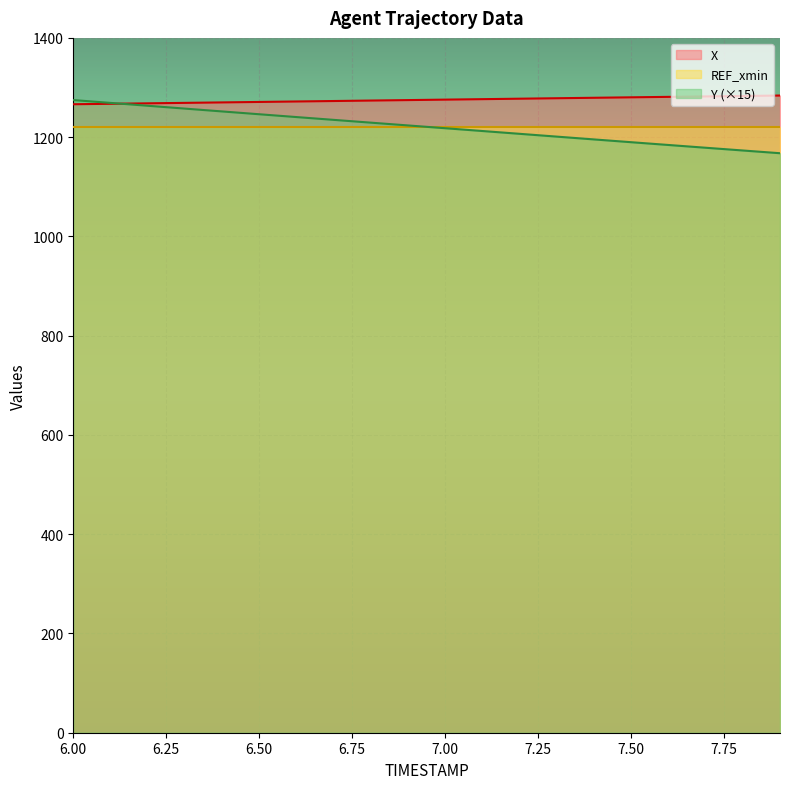

What is the maximum value shown in the chart?

1283.8